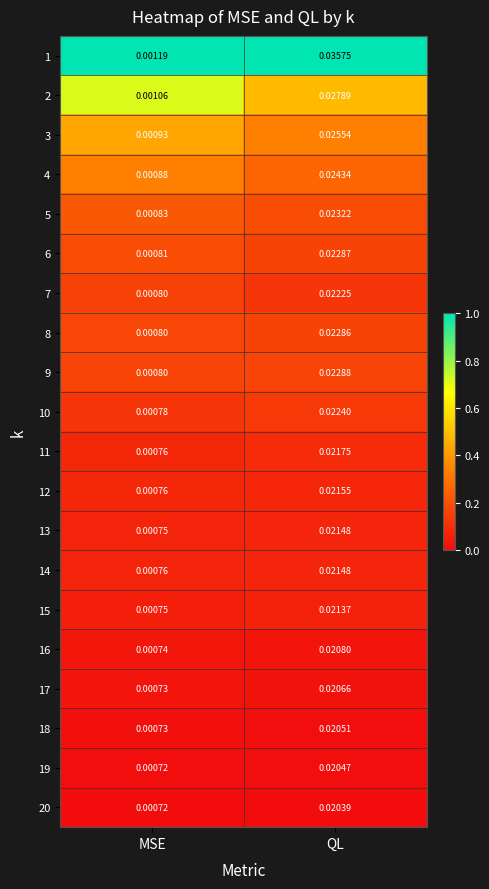

At which category does the chart reach its peak across all series?

QL